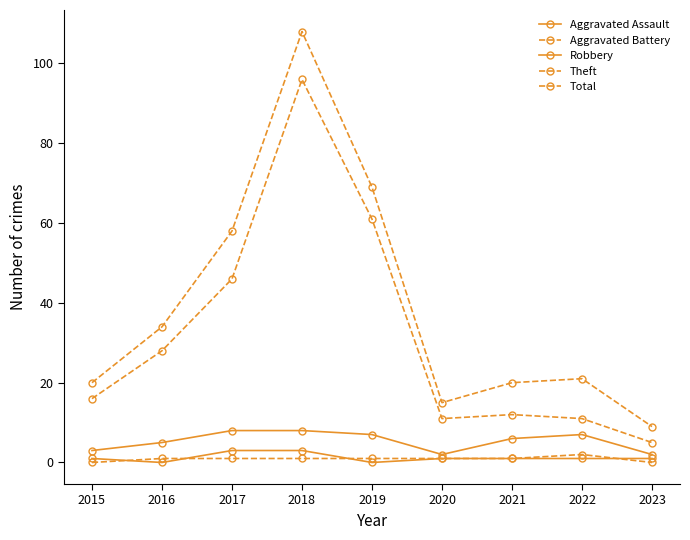

At which category does the chart reach its minimum across all series?

2016